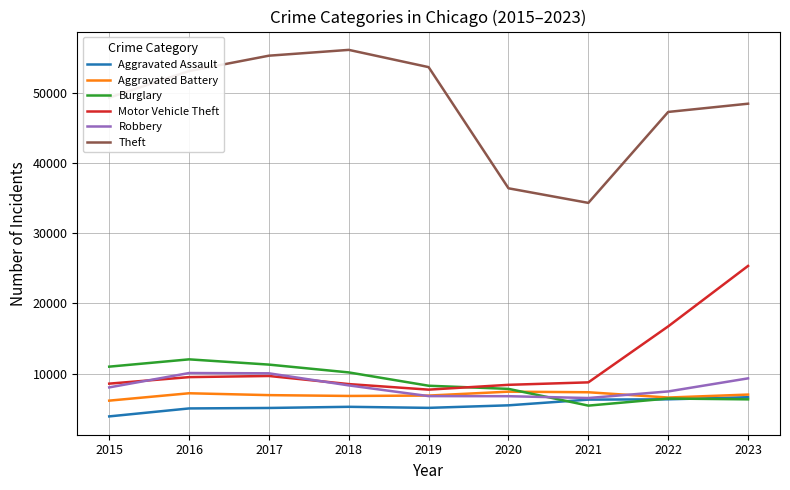

What is the spread (max minus min) of values at 2017?

50158